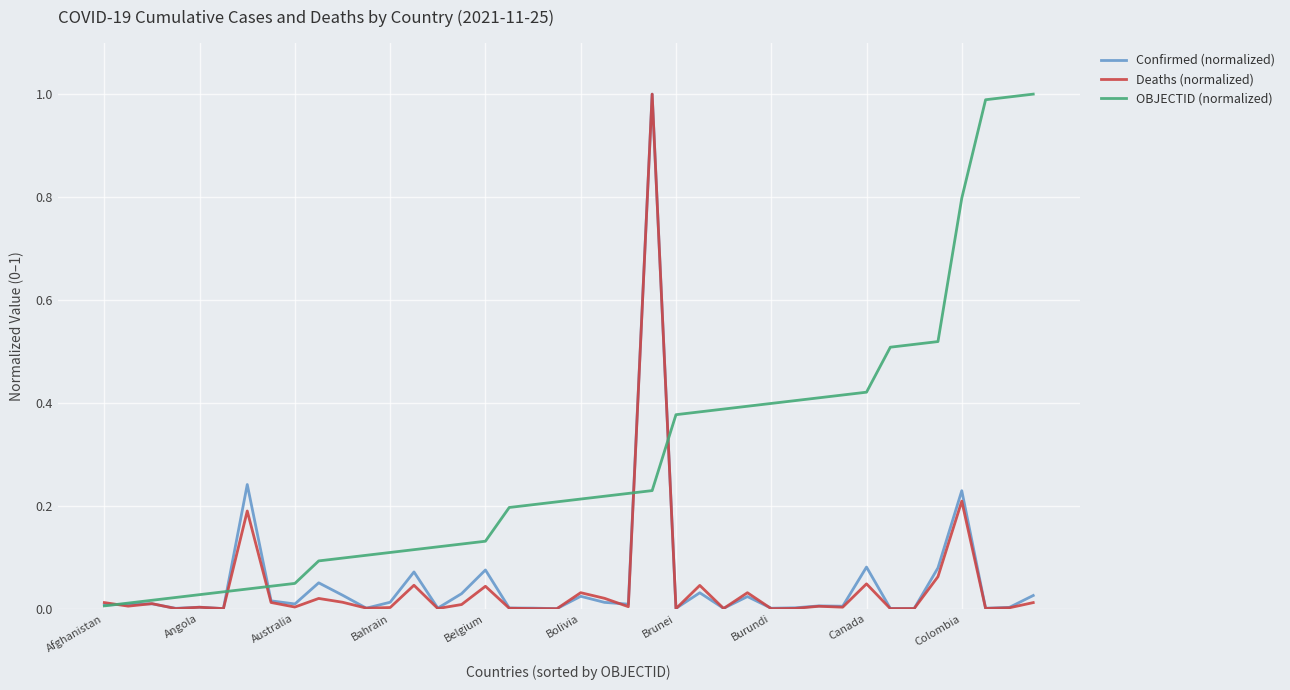

Which series has the largest total across all categories?

OBJECTID (normalized)